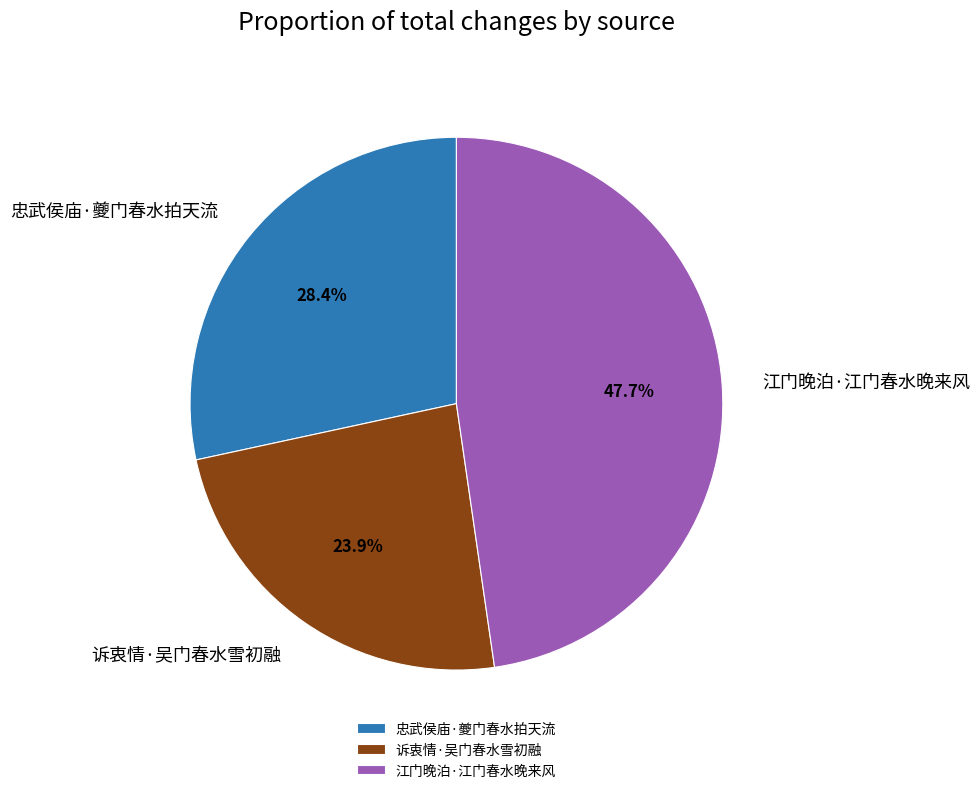

To the nearest percent, what percentage of the pie is 忠武侯庙·夔门春水拍天流?

28%